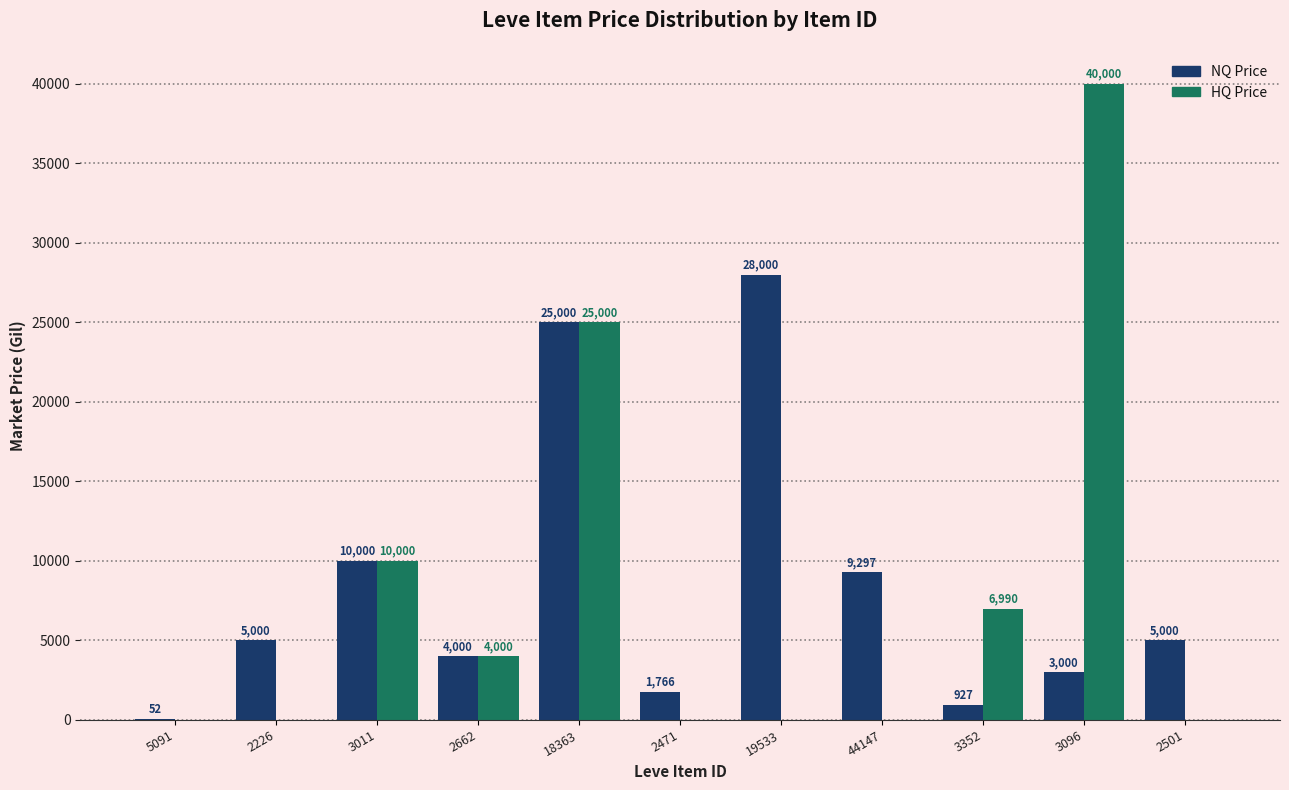

Reading left to right, list all the values displayed in this chart.

NQ Price: 5091=52	2226=5000	3011=10000	2662=4000	18363=25000	2471=1766	19533=28000	44147=9297	3352=927	3096=3000	2501=5000
HQ Price: 5091=0	2226=0	3011=10000	2662=4000	18363=25000	2471=0	19533=0	44147=0	3352=6990	3096=40000	2501=0